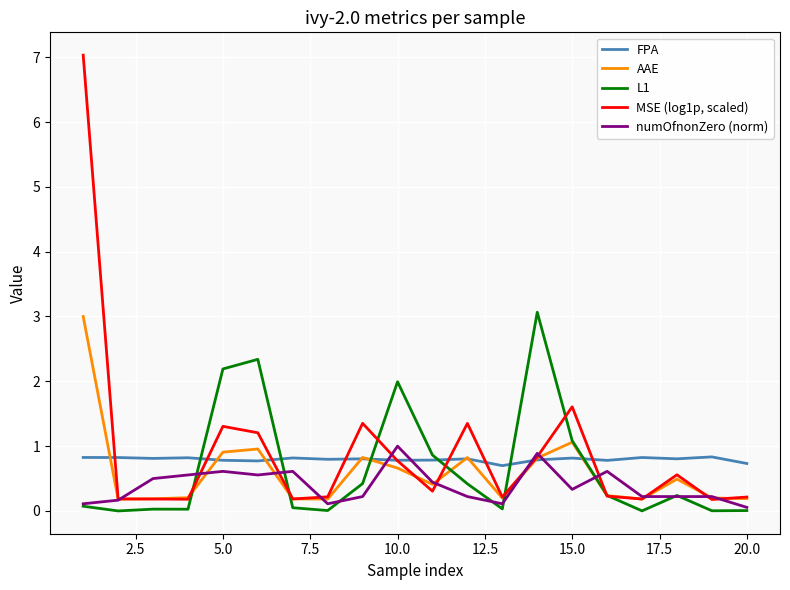

What is the maximum value for L1?

3.1